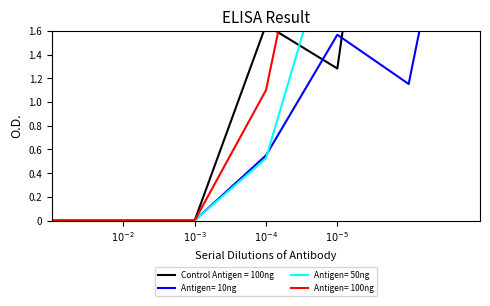

Rank the series at $10^{-5}$ from lowest to highest value.

1, 2, 3, 4